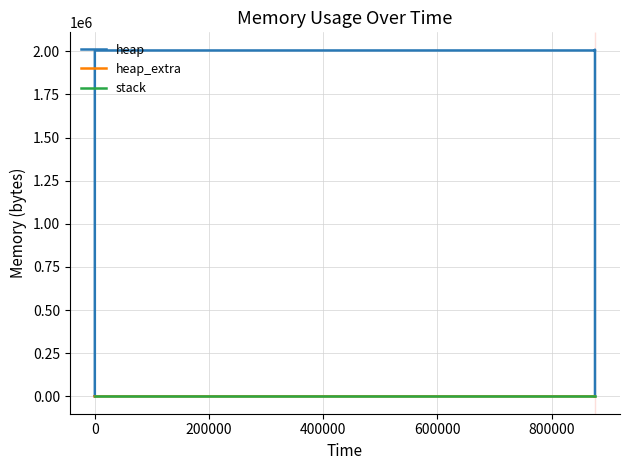

Reading right to left, transcribe all the data shown in this chart.

heap: 0	2000000	2000057	2000529	2004625	2005097	2009193	2009193	2005097	2004625	2004568	4568	472	0
heap_extra: 0	8	23	39	47	63	71	71	63	47	32	24	16	0
stack: 0	0	0	0	0	0	0	0	0	0	0	0	0	0